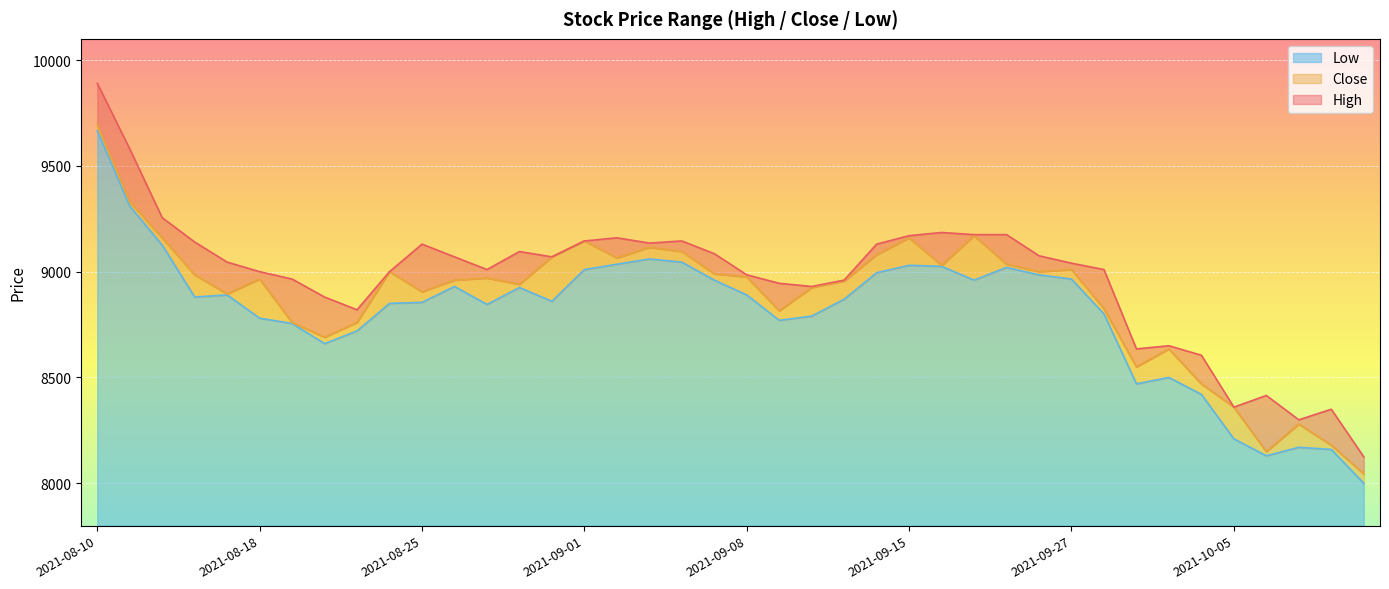

What is the label of the 34th point from the right?

2021-08-19